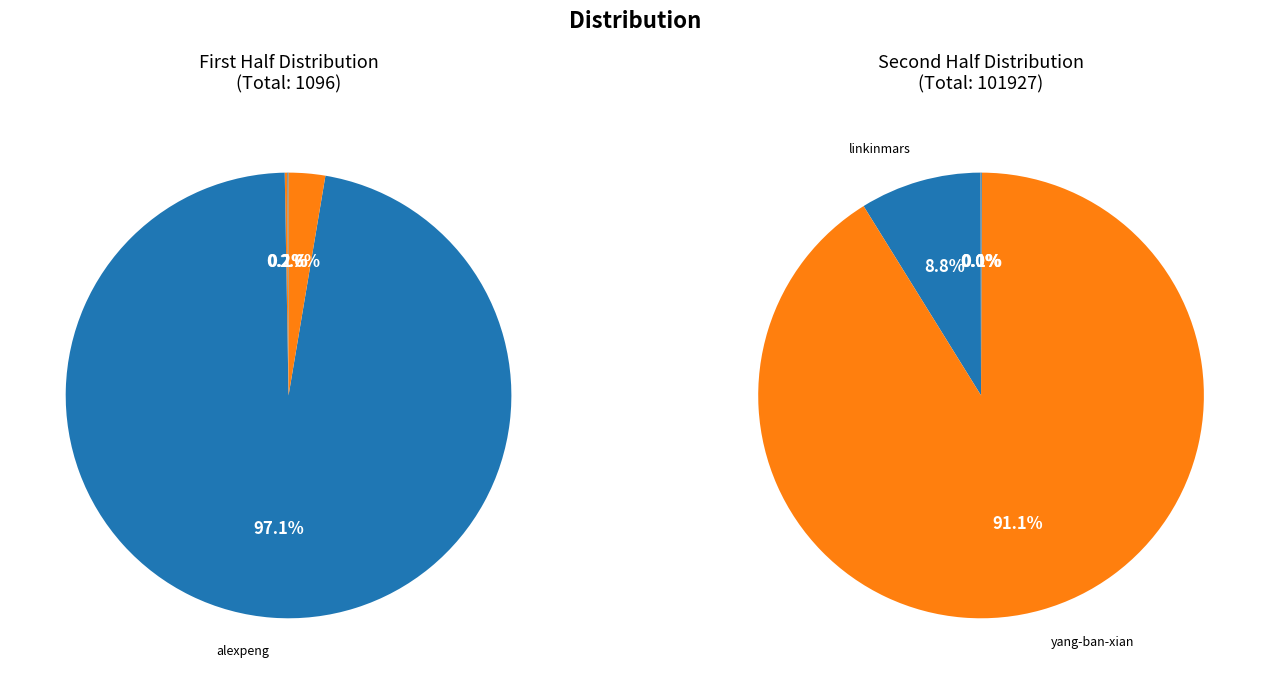

How many slices are in this pie chart?

9